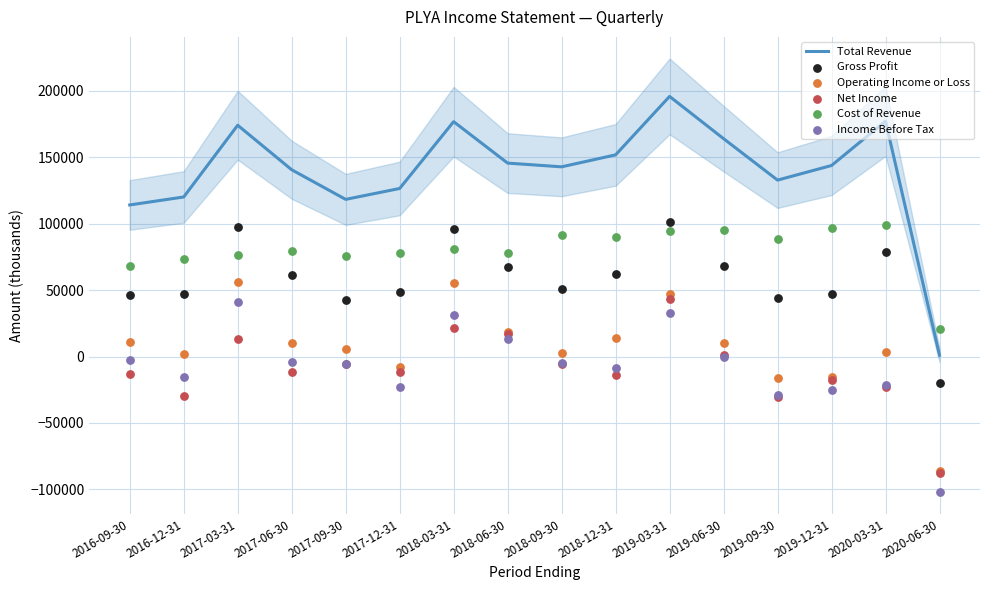

What are all the series names shown in the legend?

Total Revenue, Gross Profit, Operating Income or Loss, Net Income, Cost of Revenue, Income Before Tax